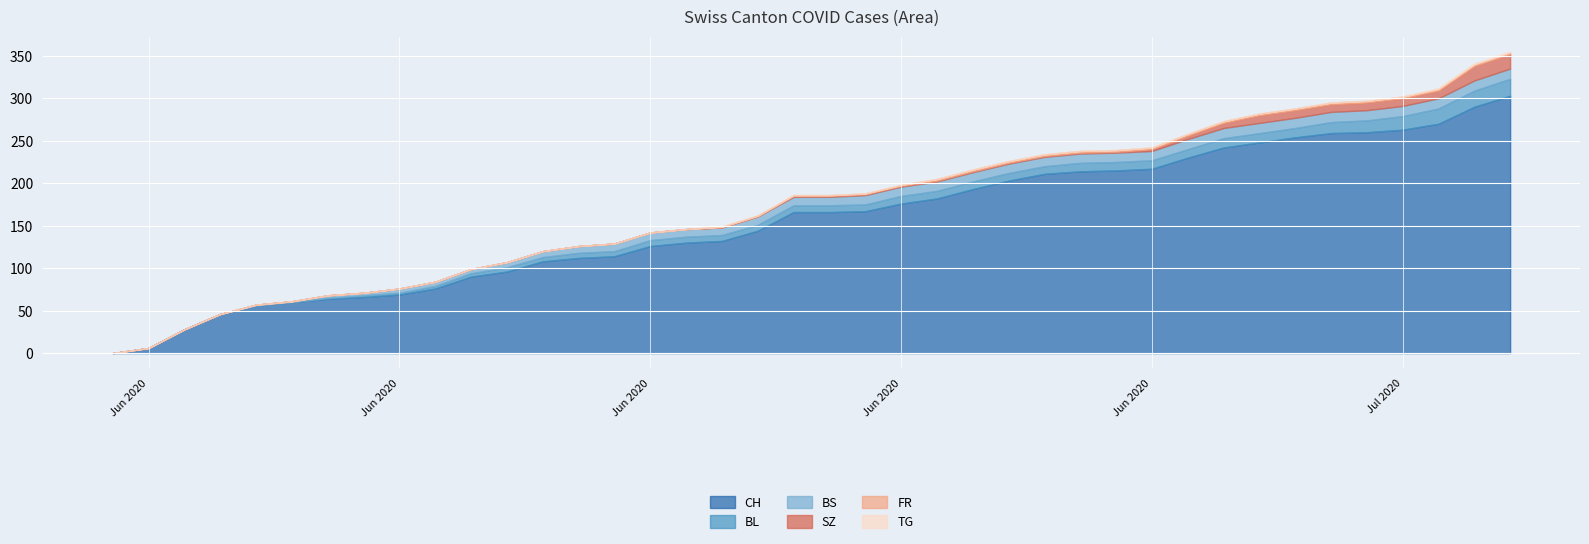

True or false: FR has more than 0 points higher than both neighbors.

False